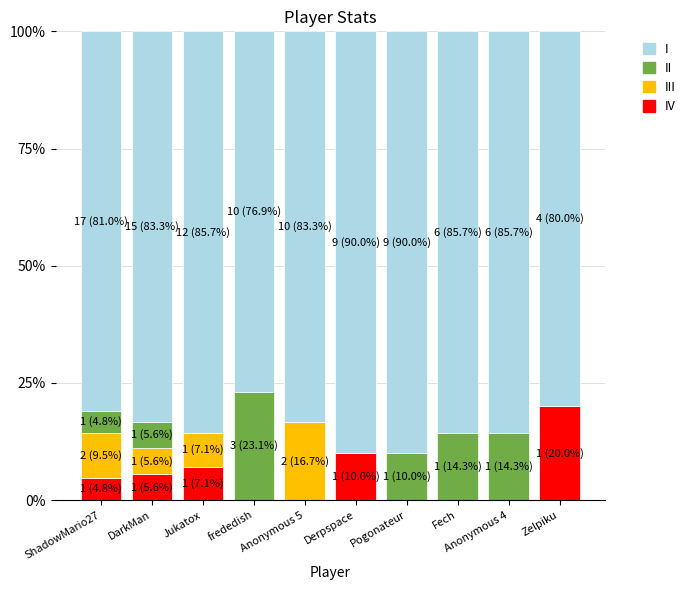

True or false: II has a value of 30.6 at frededish.

False